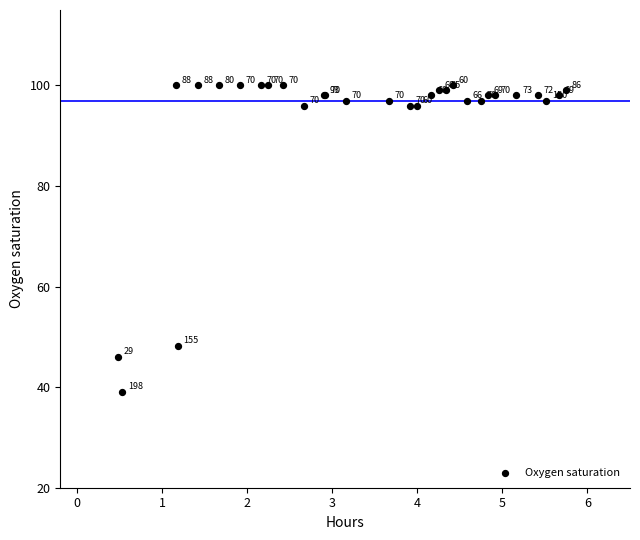

What Y value in the scatter plot is closest to 69?

48.2